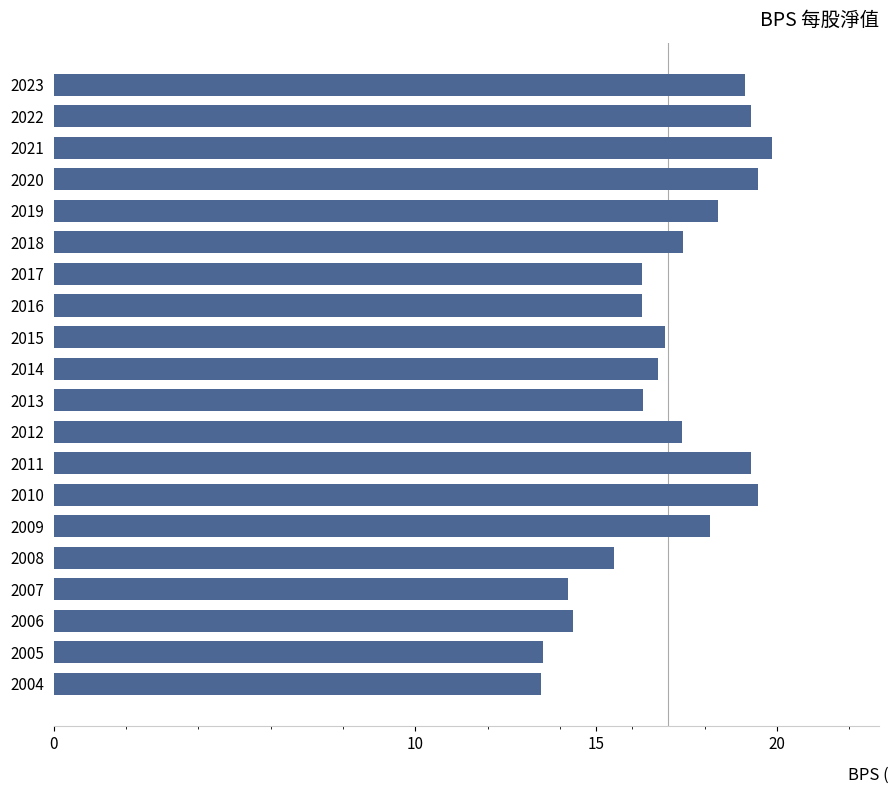

What is the change in value from 2017 to 2012?

+1.1